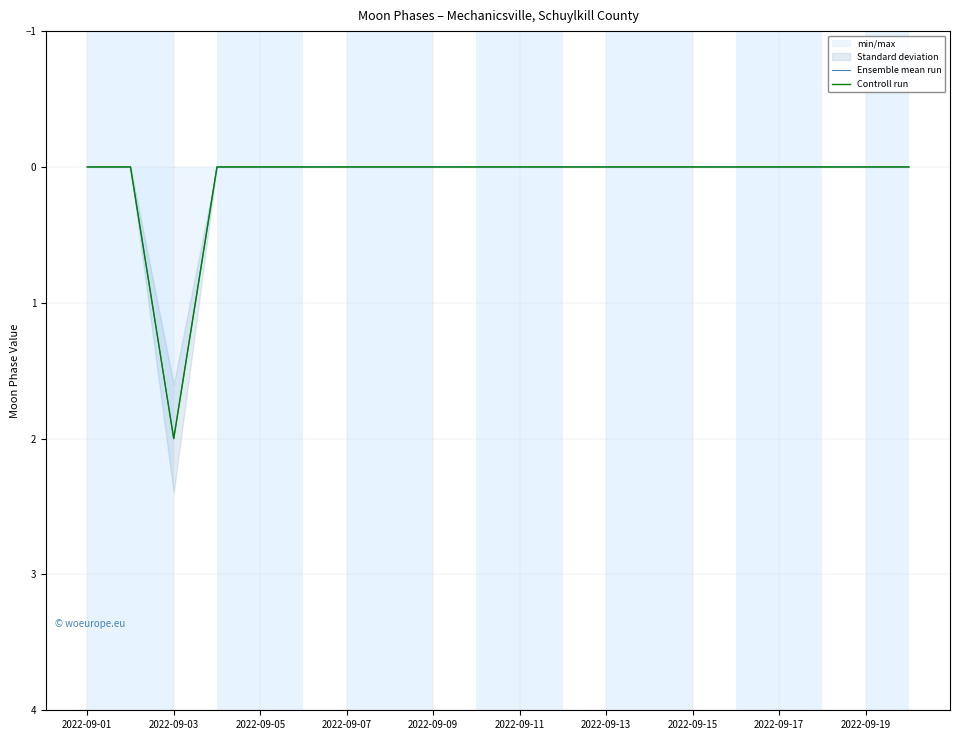

Is this an area chart (filled region under the line)?

No